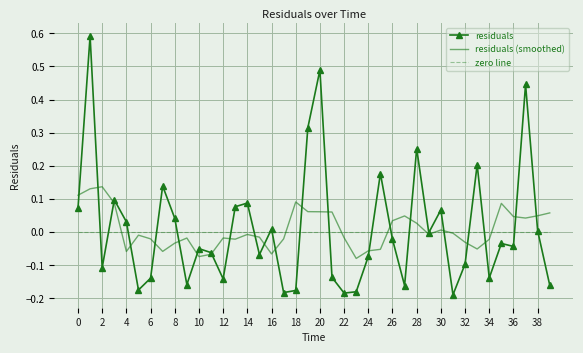

How many distinct data groups are displayed?

3